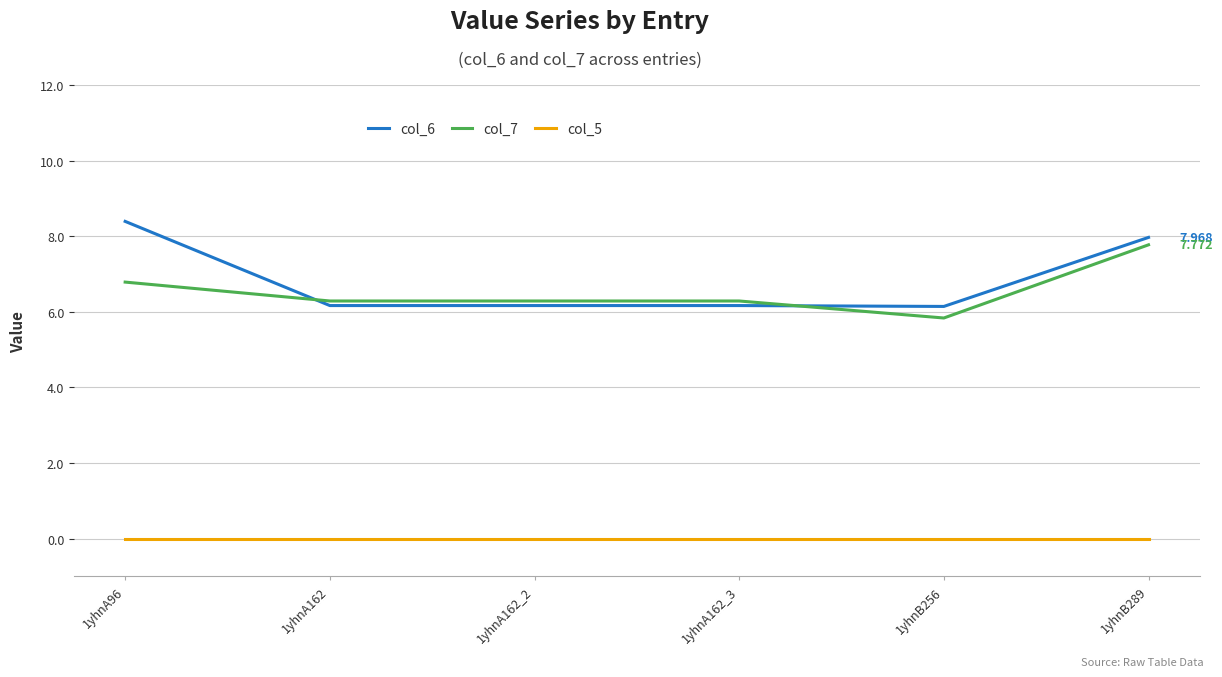

True or false: col_5 and col_7 intersect in this chart.

False